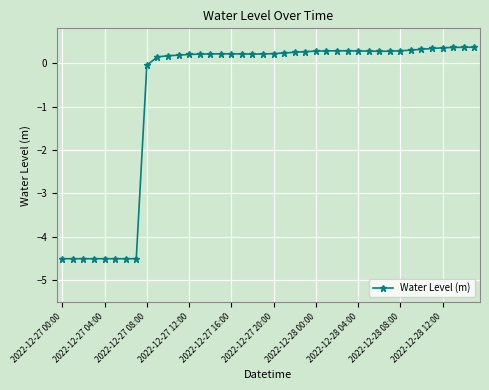

What is the minimum value shown in the chart?

-4.5